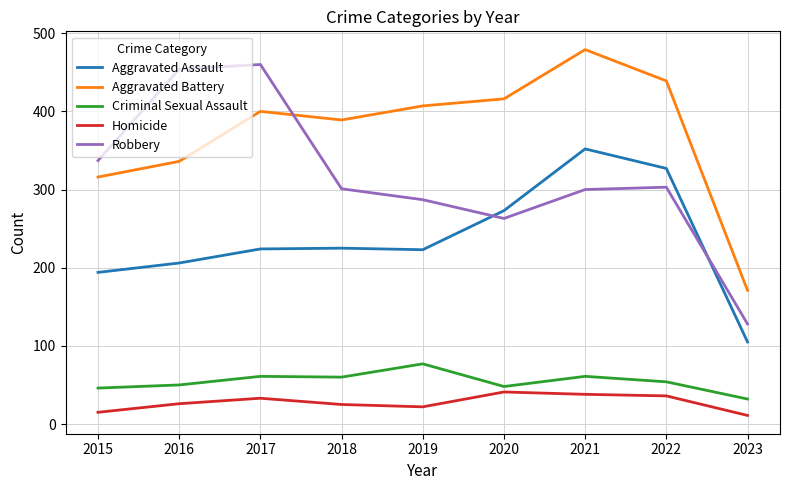

What is the minimum value for Criminal Sexual Assault?

32